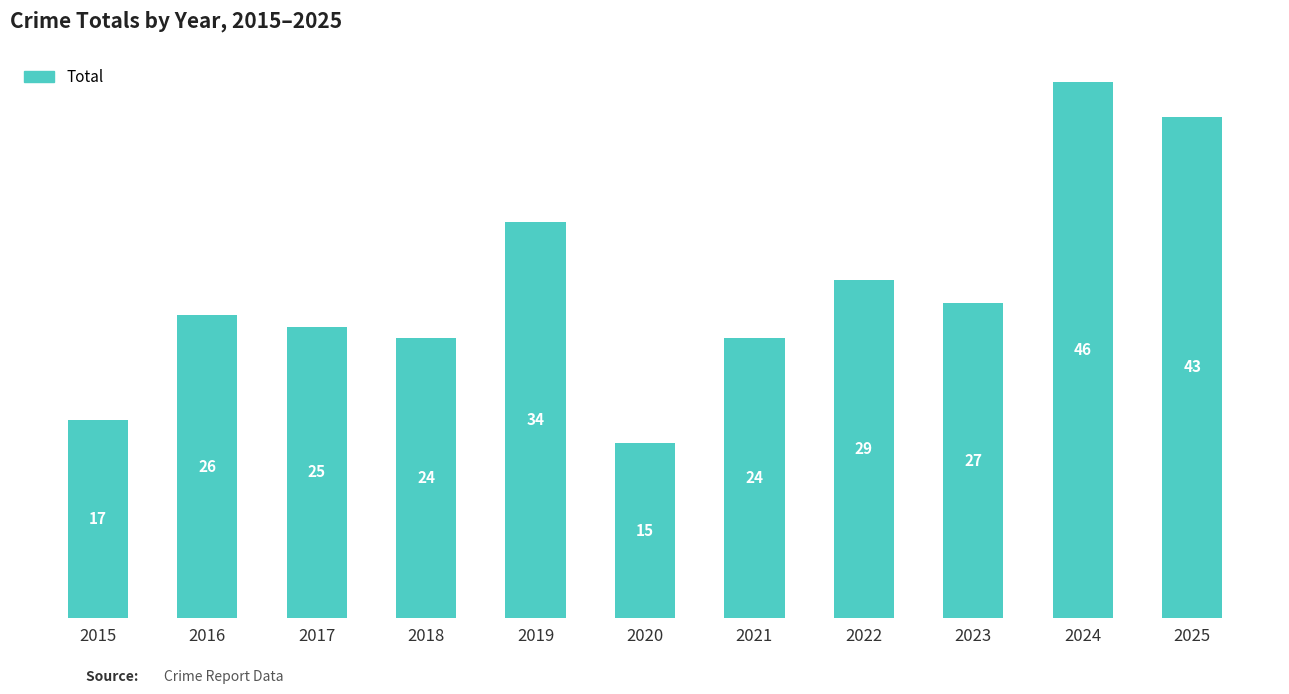

The value at 2019 is 34. True or false?

True